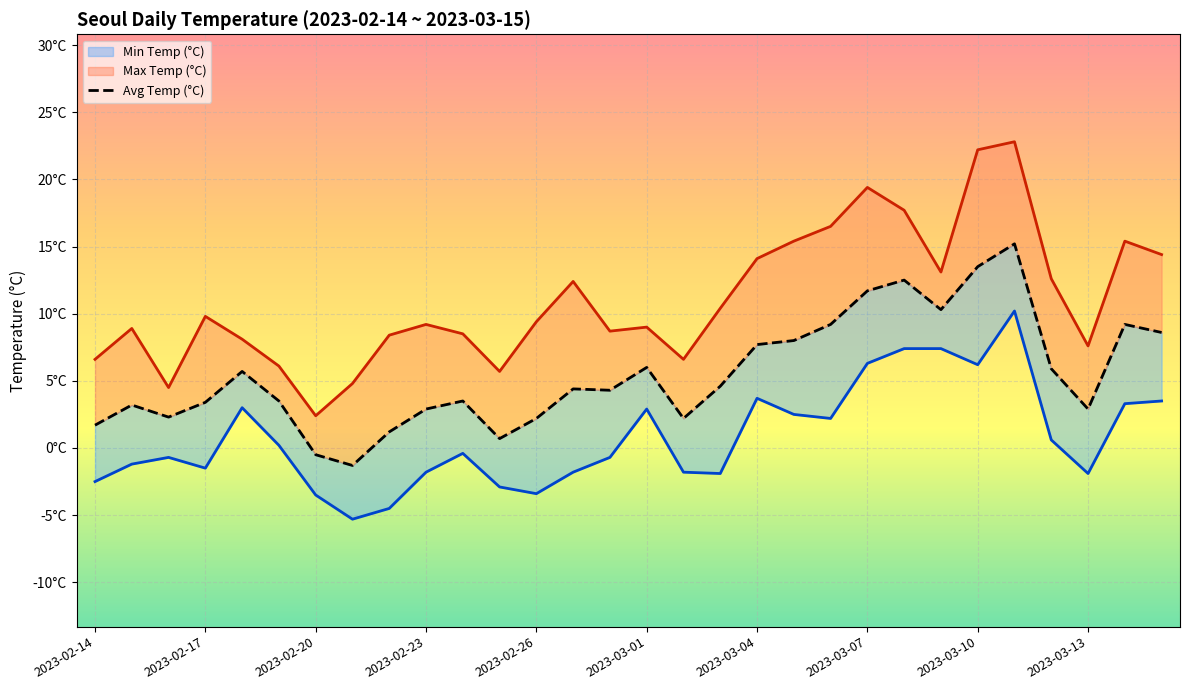

How many lines are shown in the chart?

3